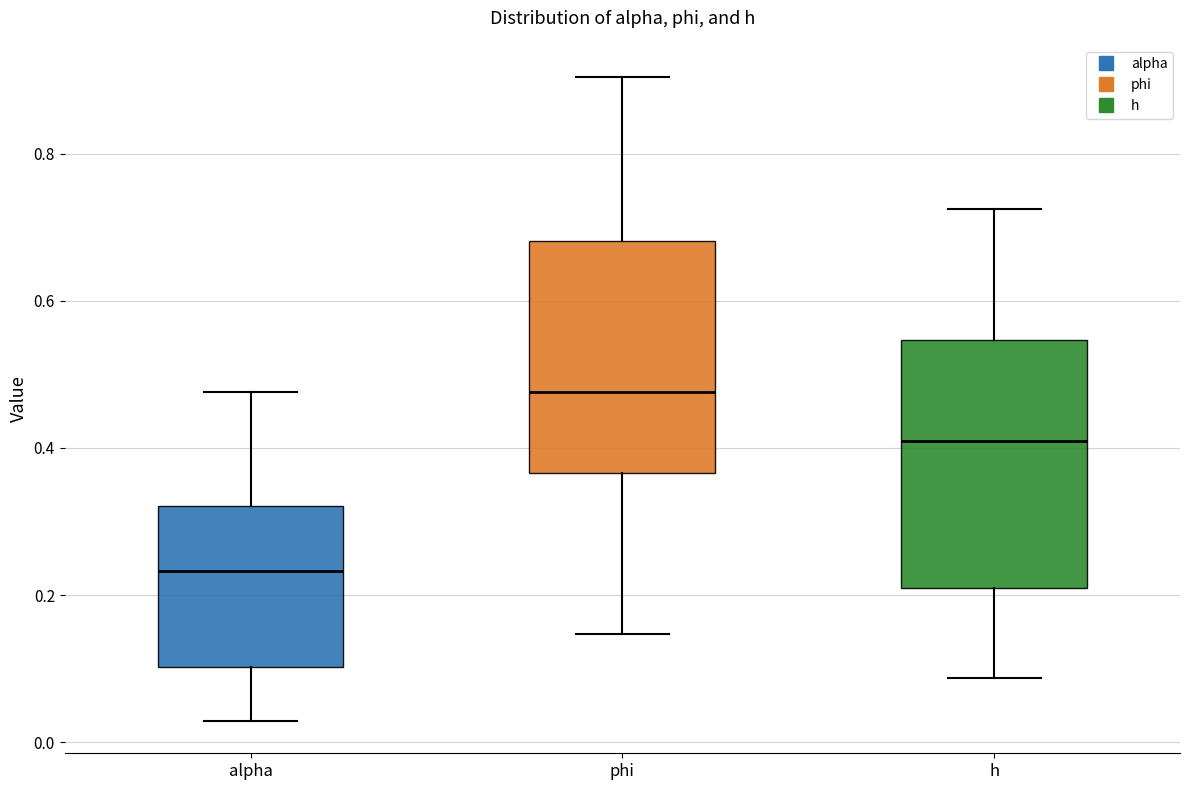

Reading left to right, transcribe this box plot: for each box, give where its median line is, the range the box spans, and where its two whiskers end, as read against the y-axis. The values are not printed on the chart, so give them approximately, as read against the axis.

alpha: median 0.24, box 0.10 to 0.32, whiskers 0.02 to 0.48
phi: median 0.48, box 0.36 to 0.68, whiskers 0.14 to 0.90
h: median 0.40, box 0.20 to 0.54, whiskers 0.08 to 0.72